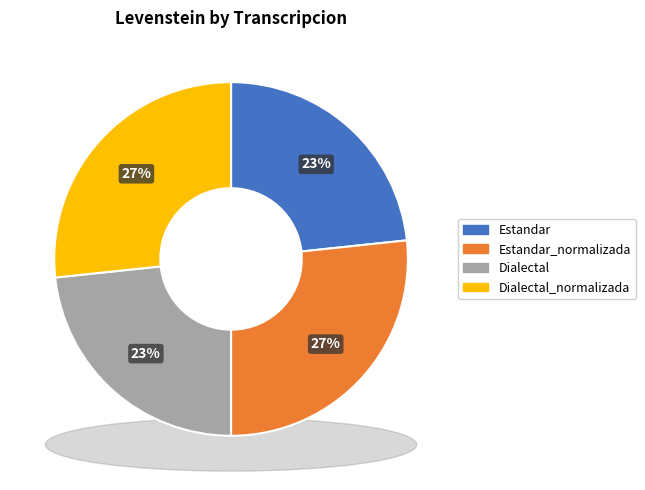

To the nearest percent, what percentage of the pie is Estandar_normalizada?

27%